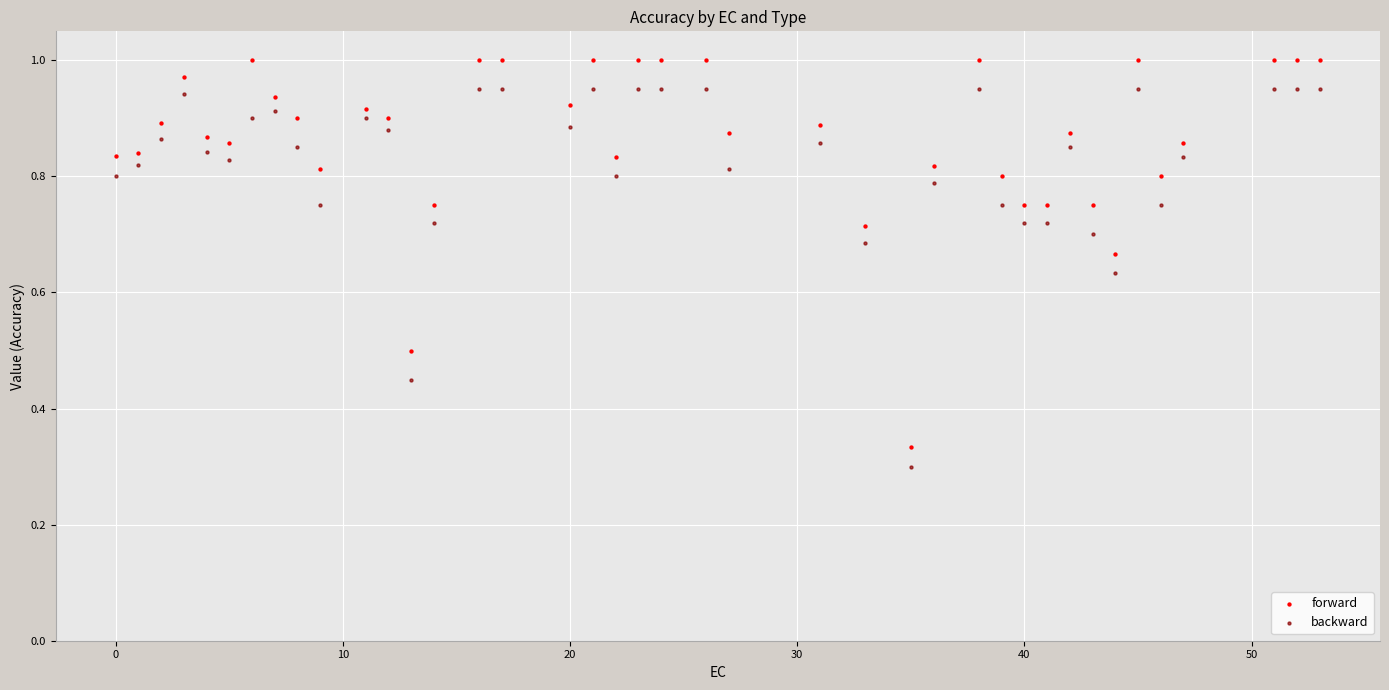

Which series contains the highest Y value?

forward